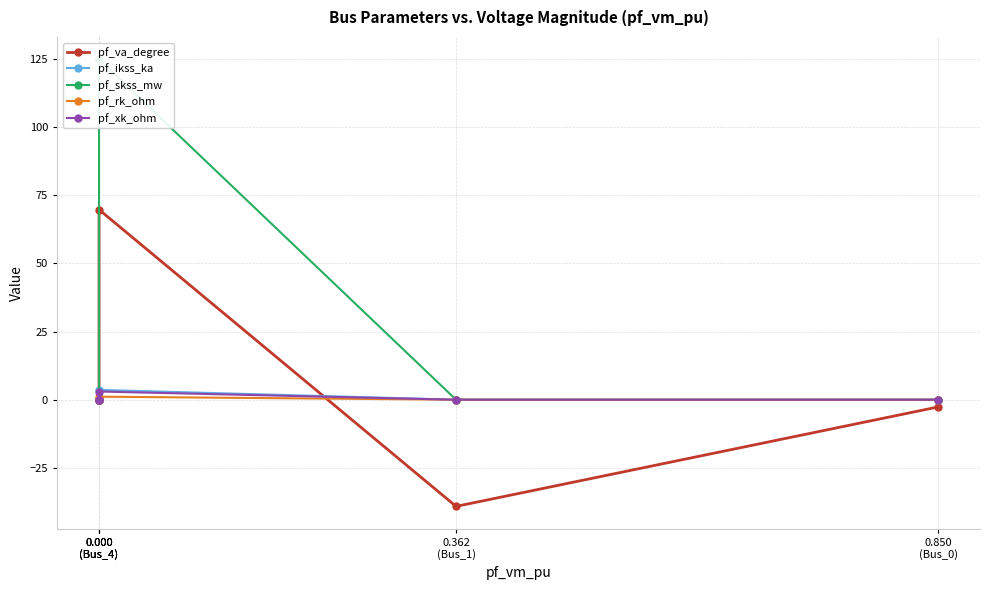

What is the total value across all series at 0.362
(Bus_1)?

-39.1